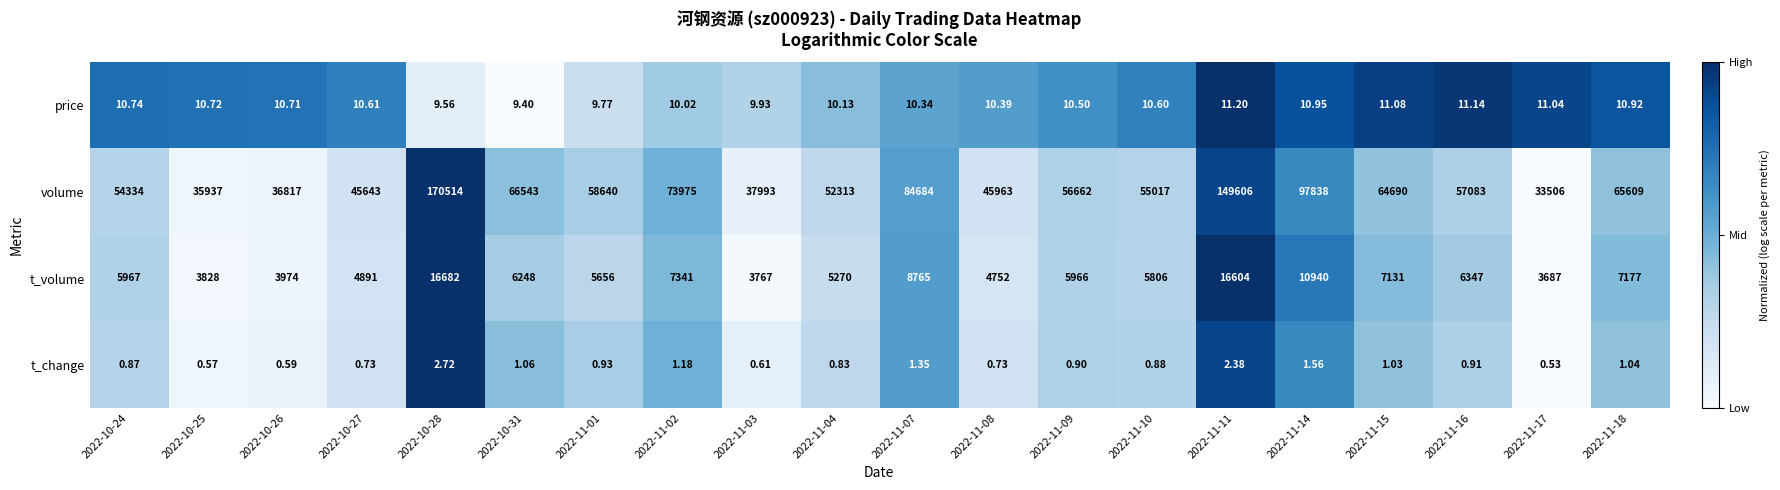

Which series has the largest range (max minus min)?

volume